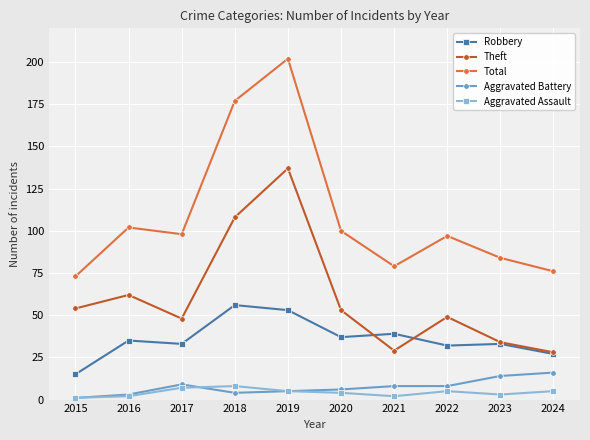

Which category has the highest value in the Total series?

2019